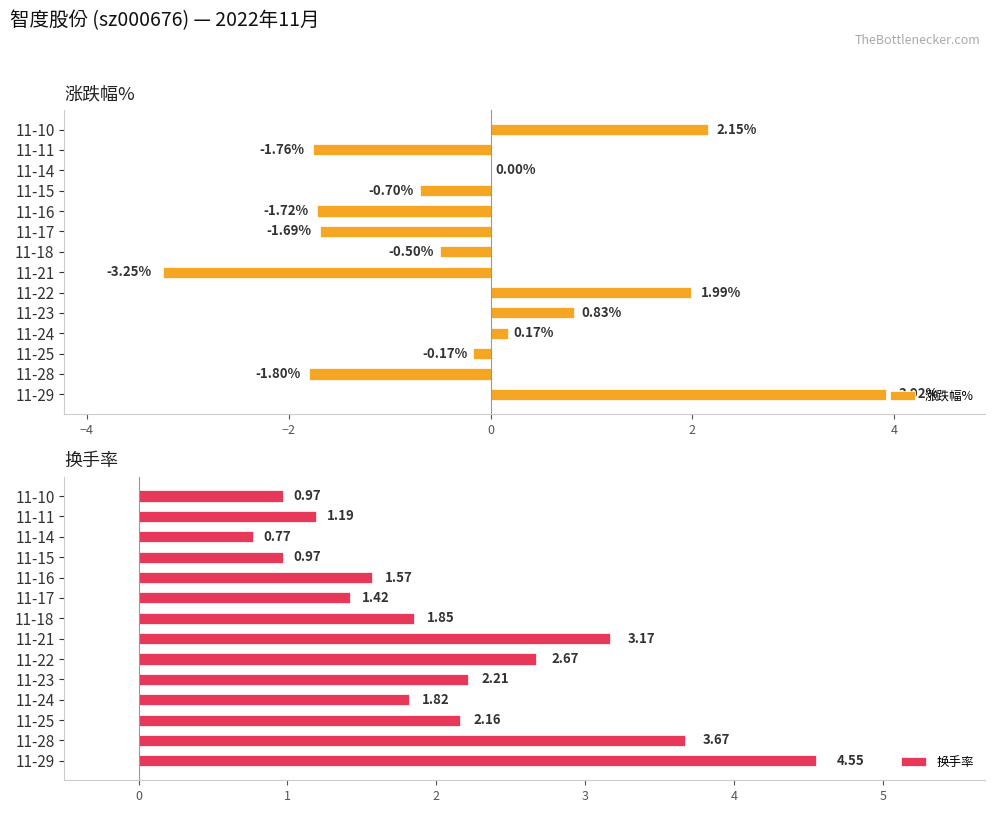

Is it true that 涨跌幅% equals 3.8 at 11-10?

False